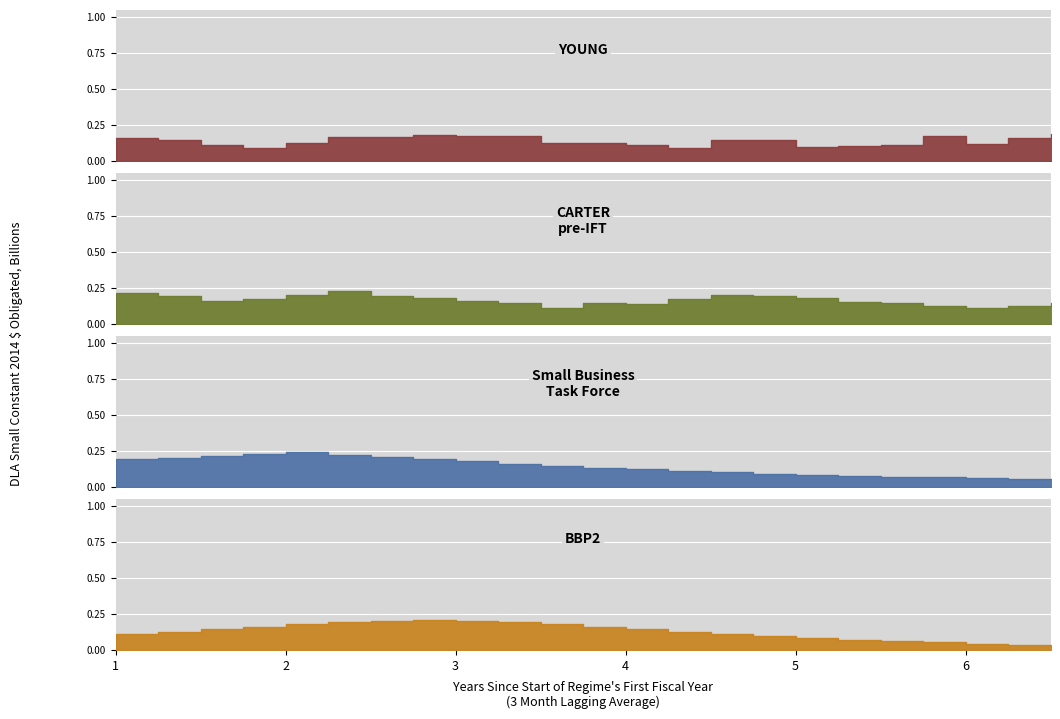

True or false: Segment B has a value of 142 at 17.

False